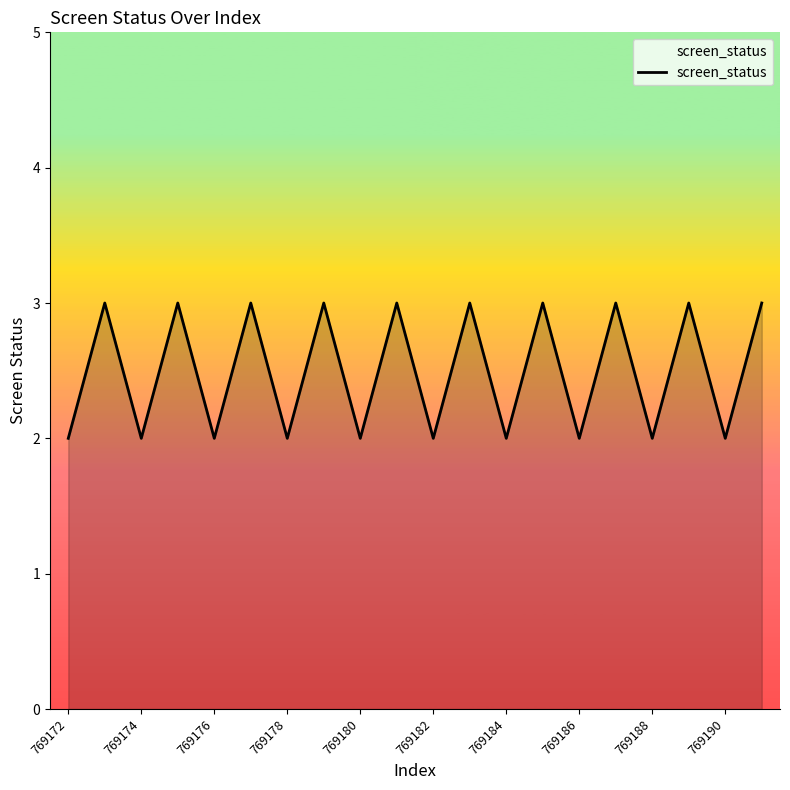

Does the chart display data point markers on the line(s)?

No